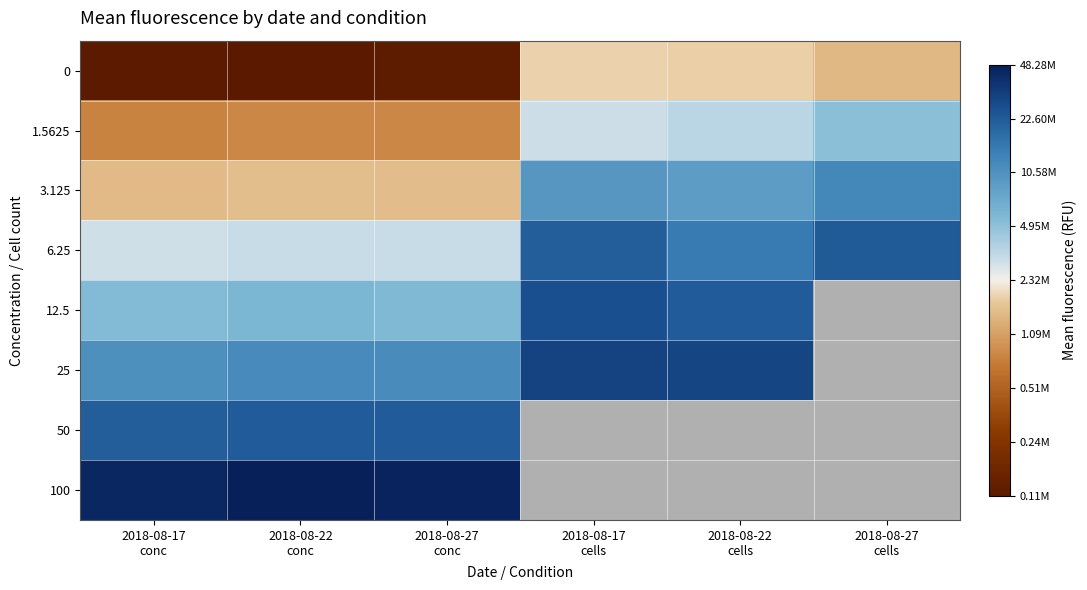

What is the total value across all series at 2018-08-17
cells?

42.0